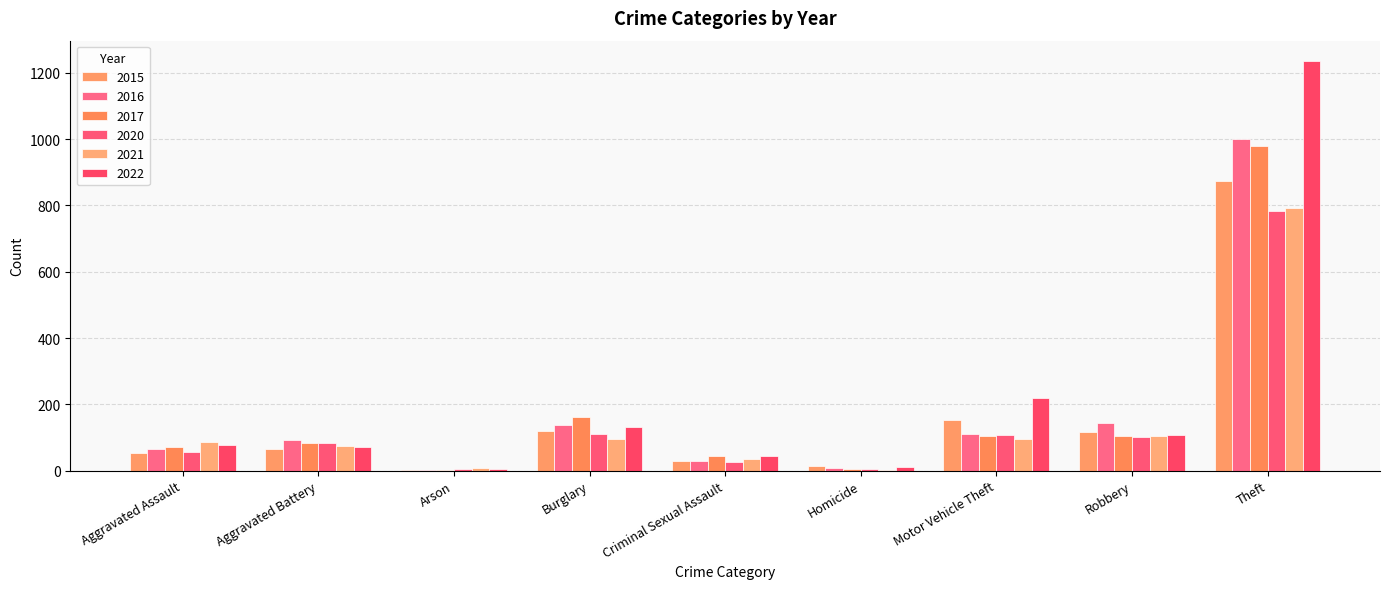

Which category has the lowest value in the 2015 series?

Arson